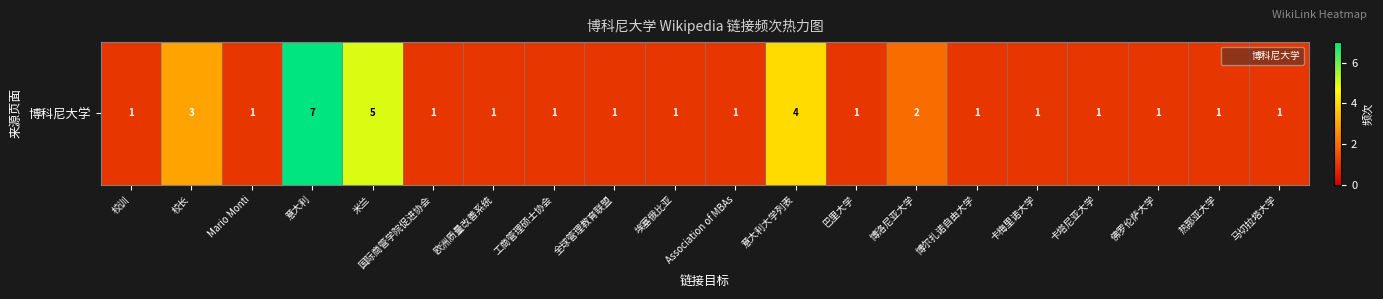

Reading left to right, transcribe all the data shown in this chart.

校训=1	校长=3	Mario Monti=1	意大利=7	米兰=5	国际商管学院促进协会=1	欧洲质量改善系统=1	工商管理硕士协会=1	全球管理教育联盟=1	埃塞俄比亚=1	Association of MBAs=1	意大利大学列表=4	巴里大学=1	博洛尼亚大学=2	博尔扎诺自由大学=1	卡梅里诺大学=1	卡塔尼亚大学=1	佛罗伦萨大学=1	热那亚大学=1	马切拉塔大学=1